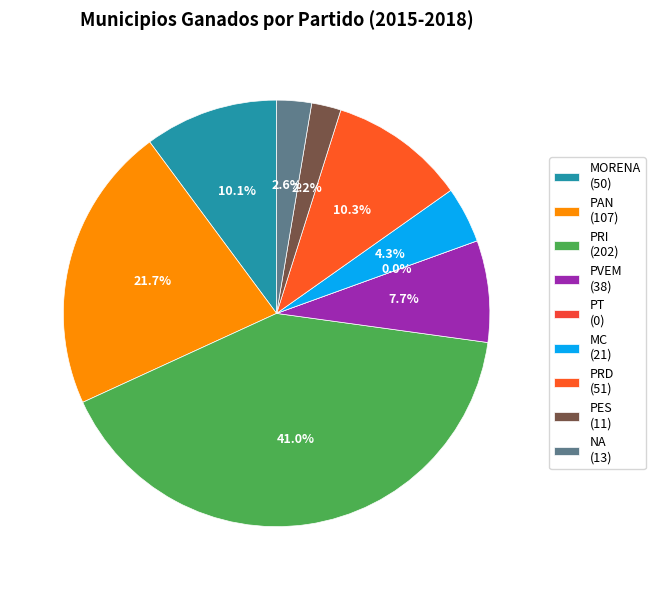

Do PT and NA together represent more than half of the pie?

No